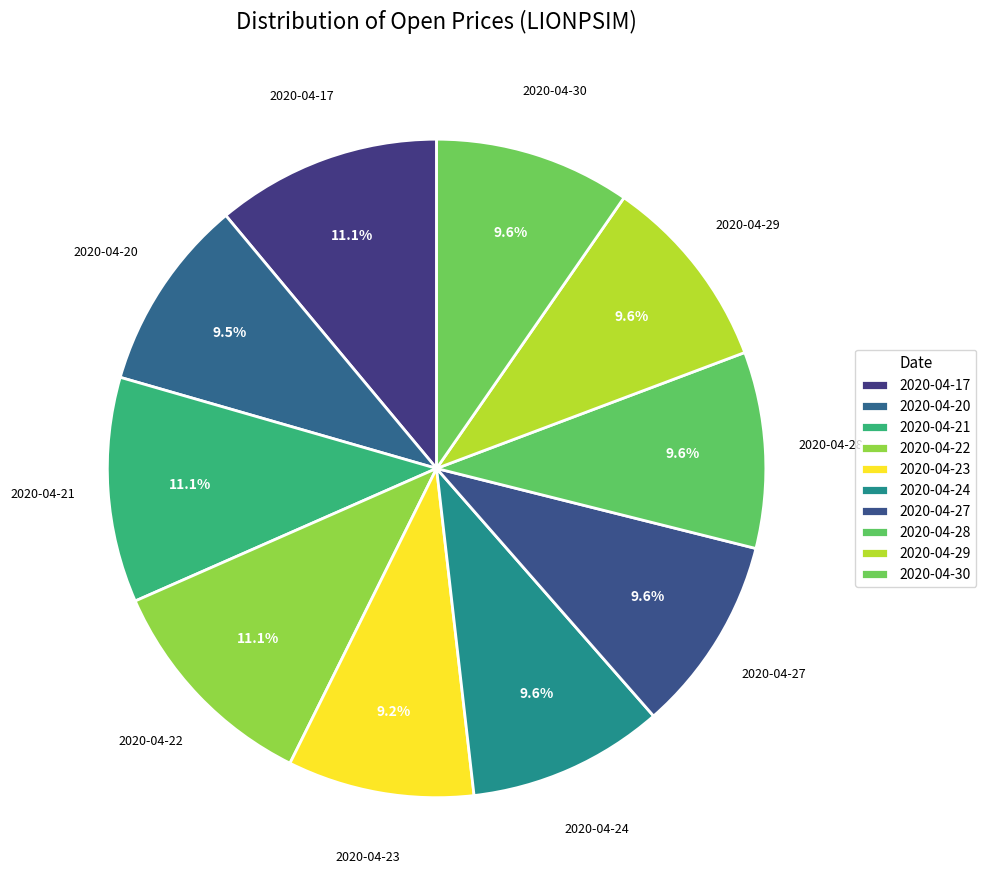

Rank the categories by value from lowest to highest.

2020-04-23, 2020-04-20, 2020-04-24, 2020-04-27, 2020-04-28, 2020-04-29, 2020-04-30, 2020-04-17, 2020-04-21, 2020-04-22